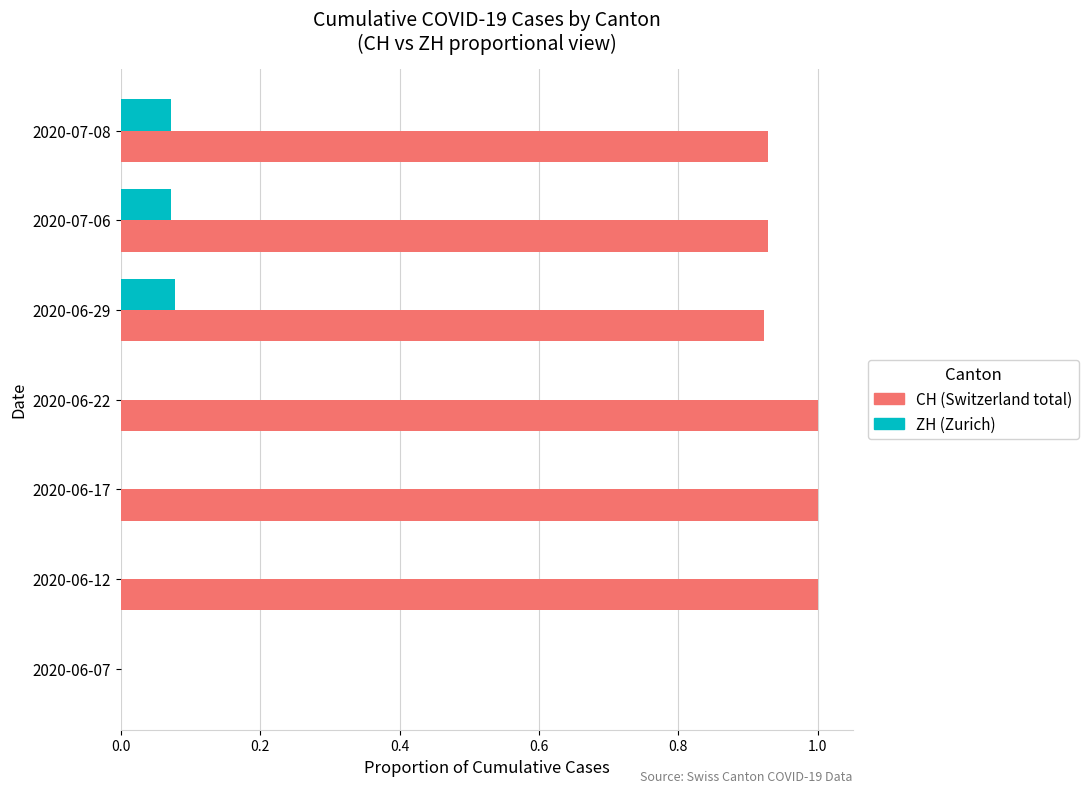

What is the total value across all series at 2020-07-06?

1.0